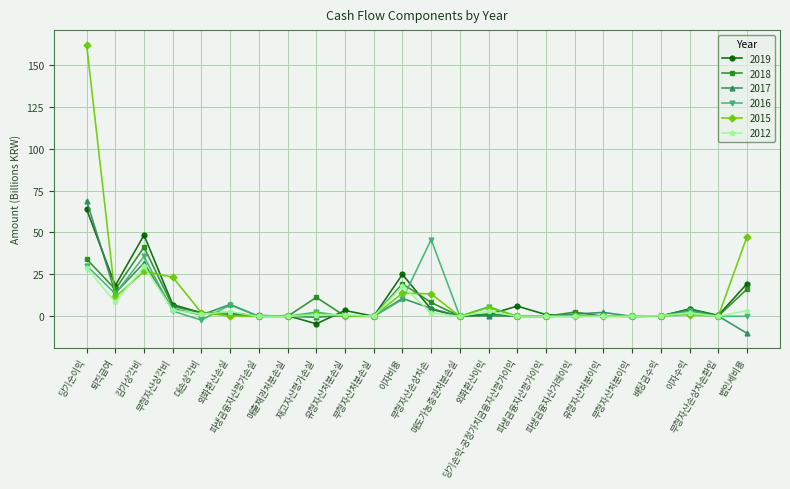

Is this an area chart (filled region under the line)?

No